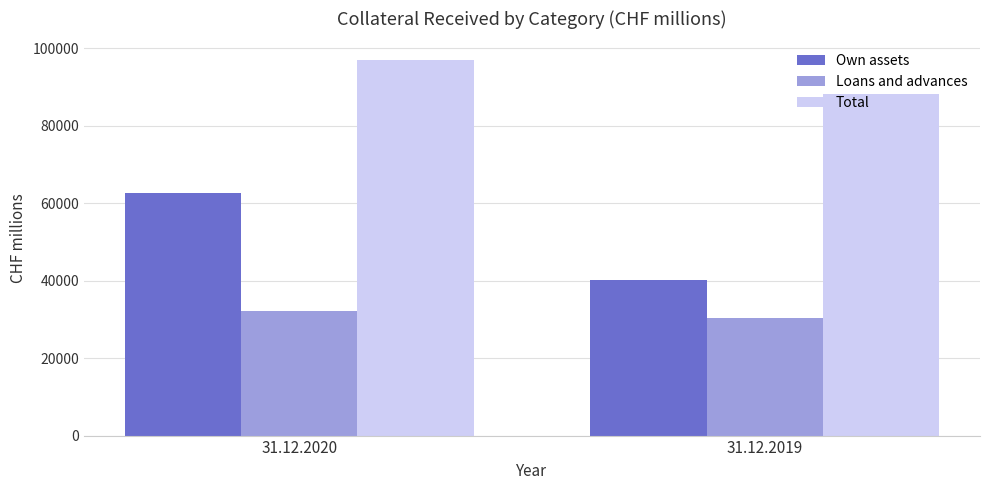

Reading left to right, list all the values displayed in this chart.

Own assets: 31.12.2020=62511	31.12.2019=40223
Loans and advances: 31.12.2020=32226	31.12.2019=30367
Total: 31.12.2020=96883	31.12.2019=88139